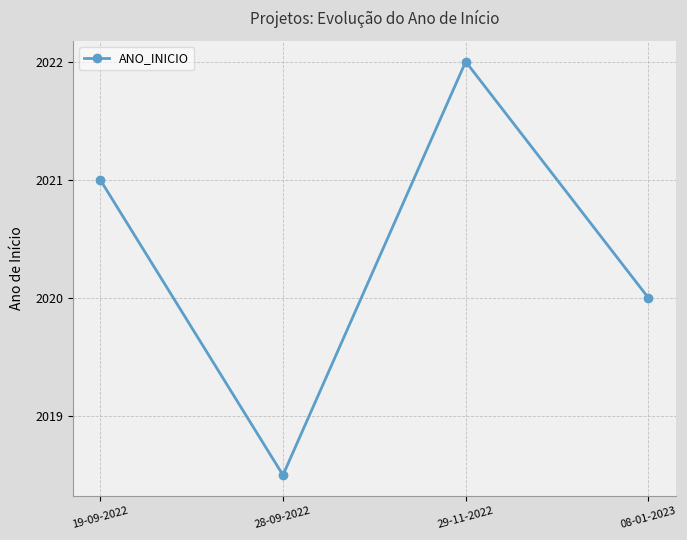

Reading left to right, what are all the values shown in this chart?

2021.0	2018.5	2022.0	2020.0